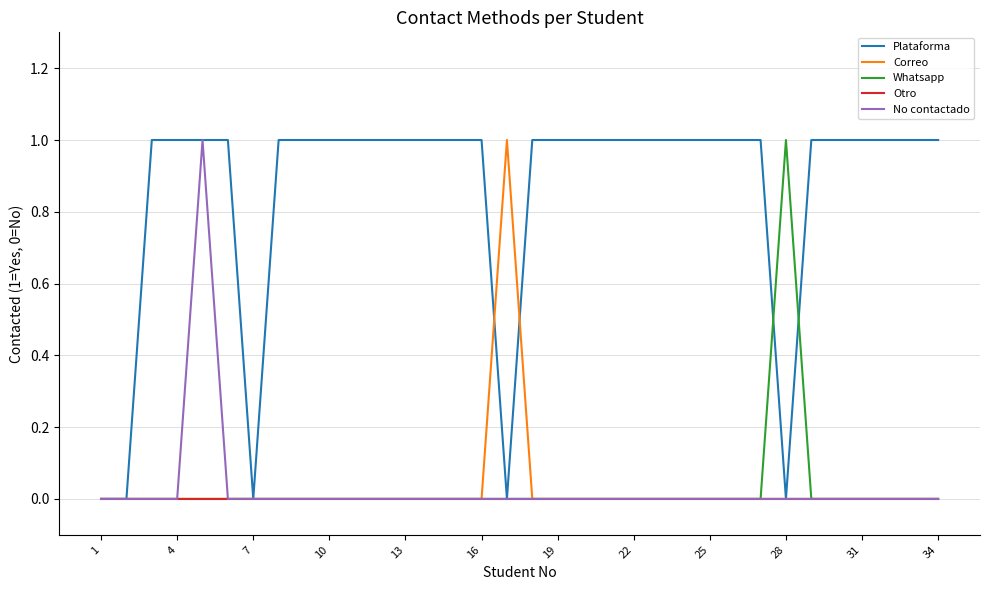

Which series has the largest total across all categories?

Plataforma